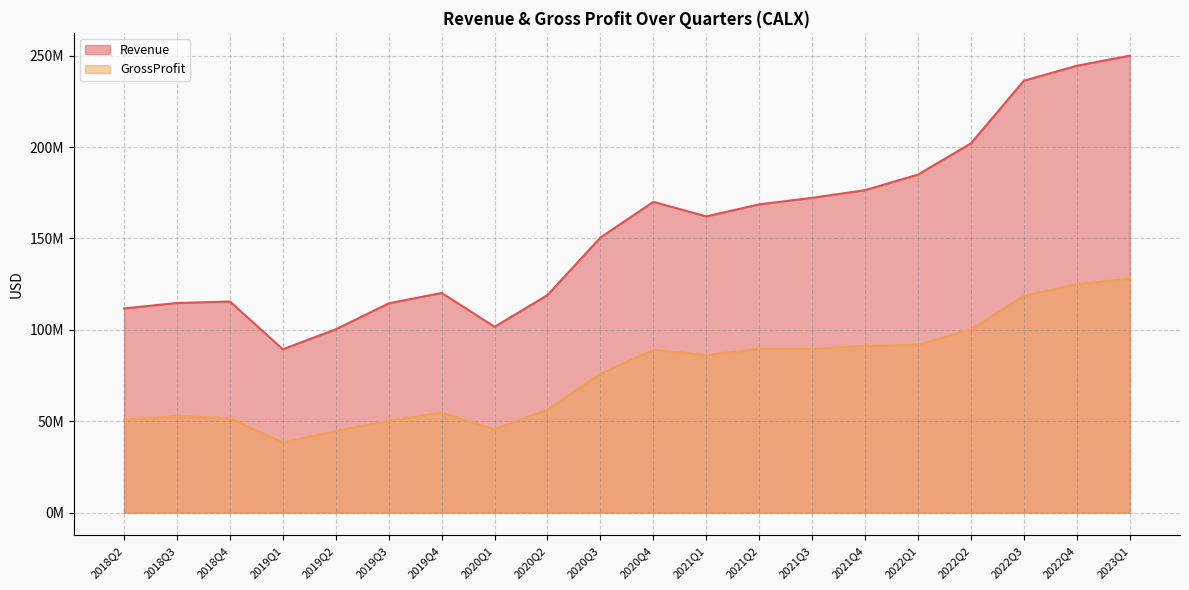

What are all the series names shown in the legend?

Revenue, GrossProfit